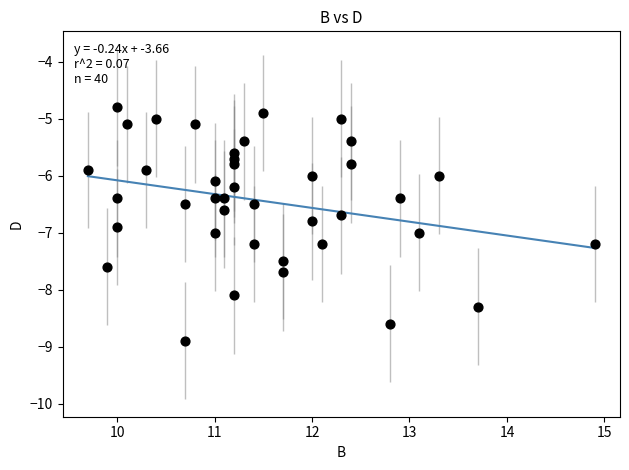

What is the range of X values (max minus min)?

5.2